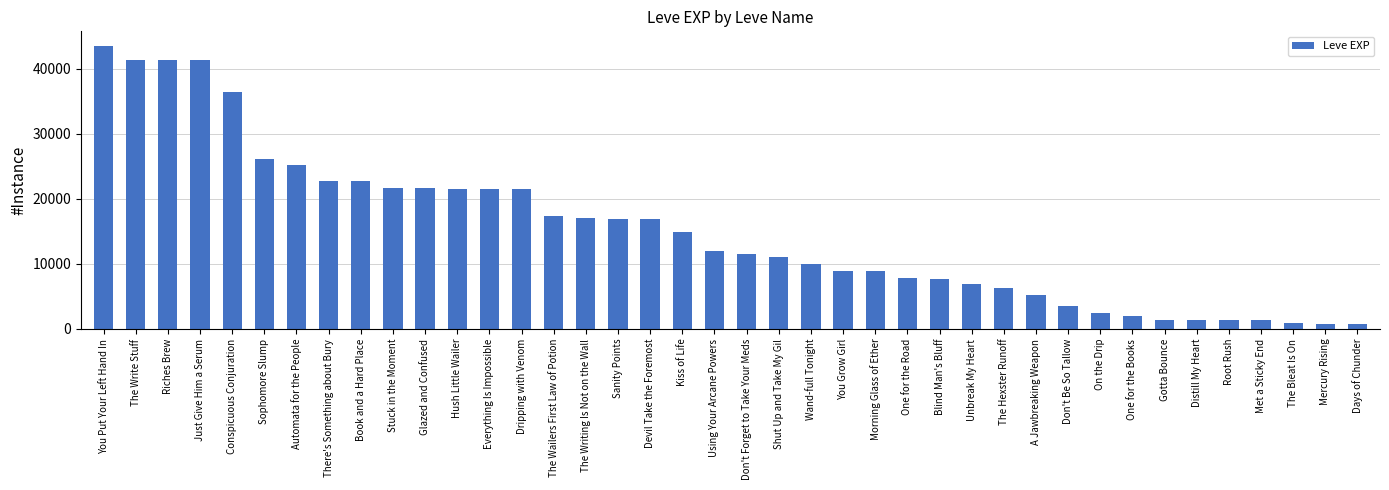

What is the change in value from Don't Forget to Take Your Meds to Wand-full Tonight?

-1570